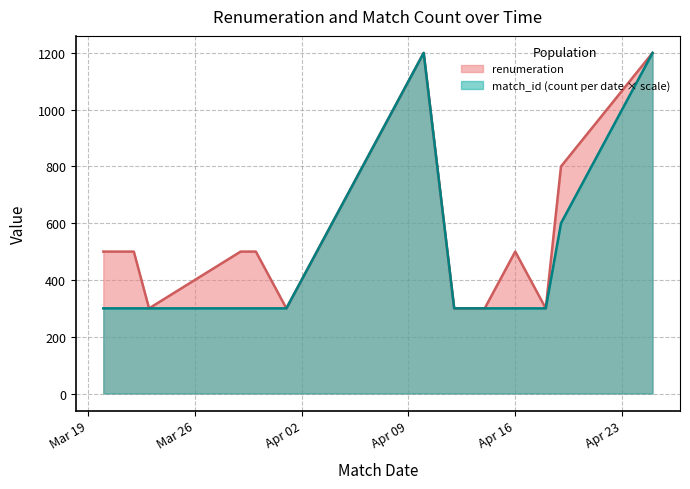

At which category does the chart reach its peak across all series?

2024-04-25